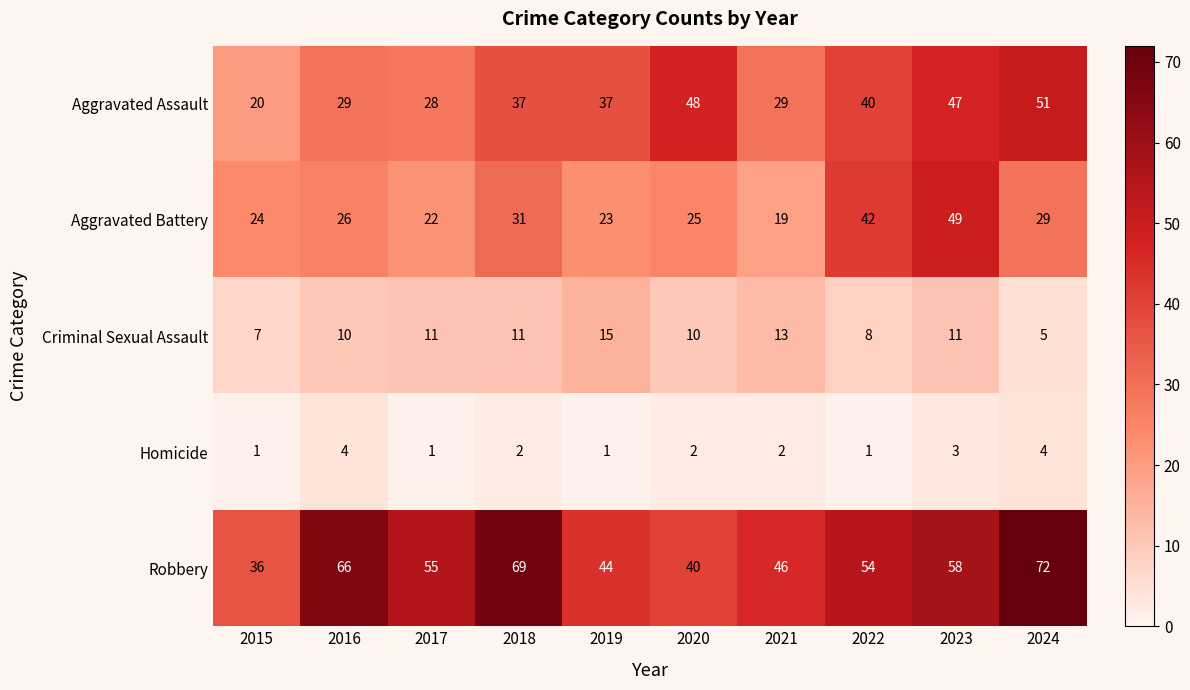

Rank the series at 2018 from highest to lowest value.

Robbery, Aggravated Assault, Aggravated Battery, Criminal Sexual Assault, Homicide